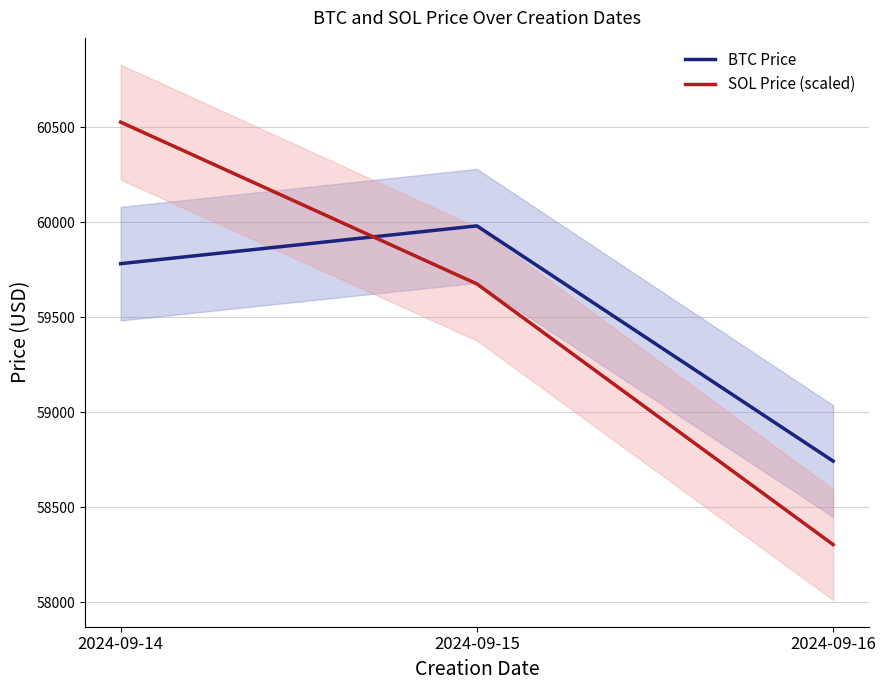

At which label does SOL Price (scaled) first exceed 59676?

2024-09-14